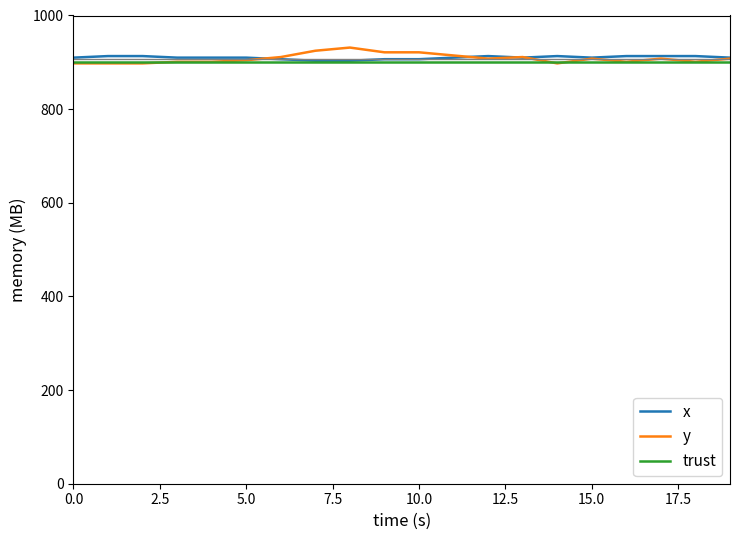

Which series has the widest spread of values?

y